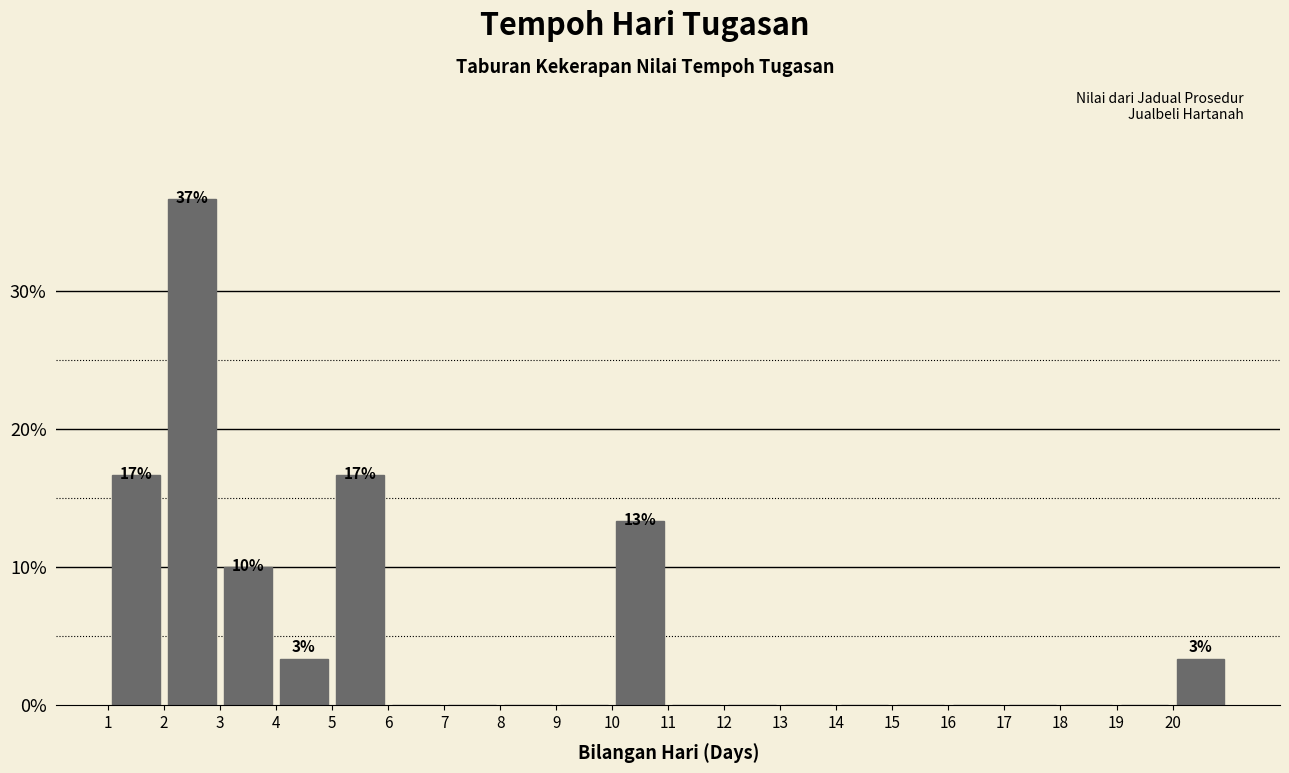

Which range on the x-axis has the tallest bar?

2 to 3